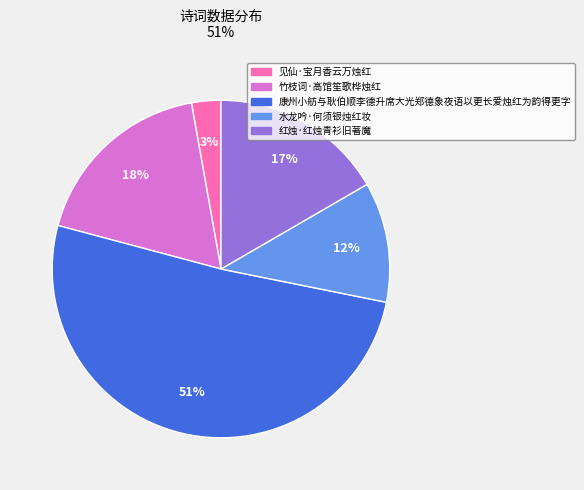

To the nearest percent, what is the difference between the largest and smallest slice percentages?

48%